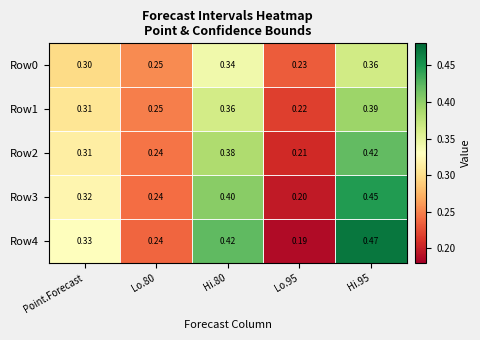

Which series has the largest total across all categories?

Row4